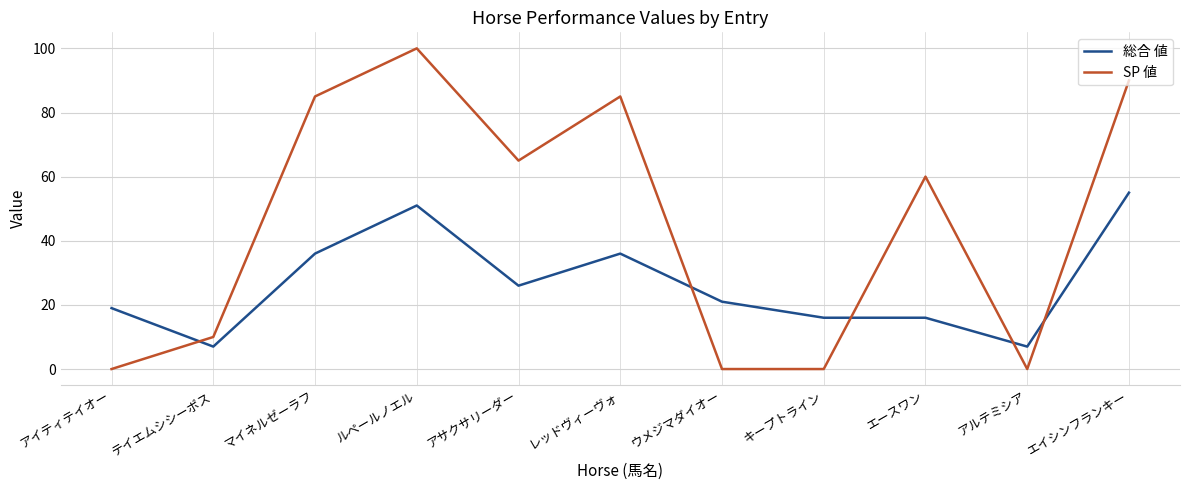

What is the difference between the highest and lowest values at レッドヴィーヴォ?

49